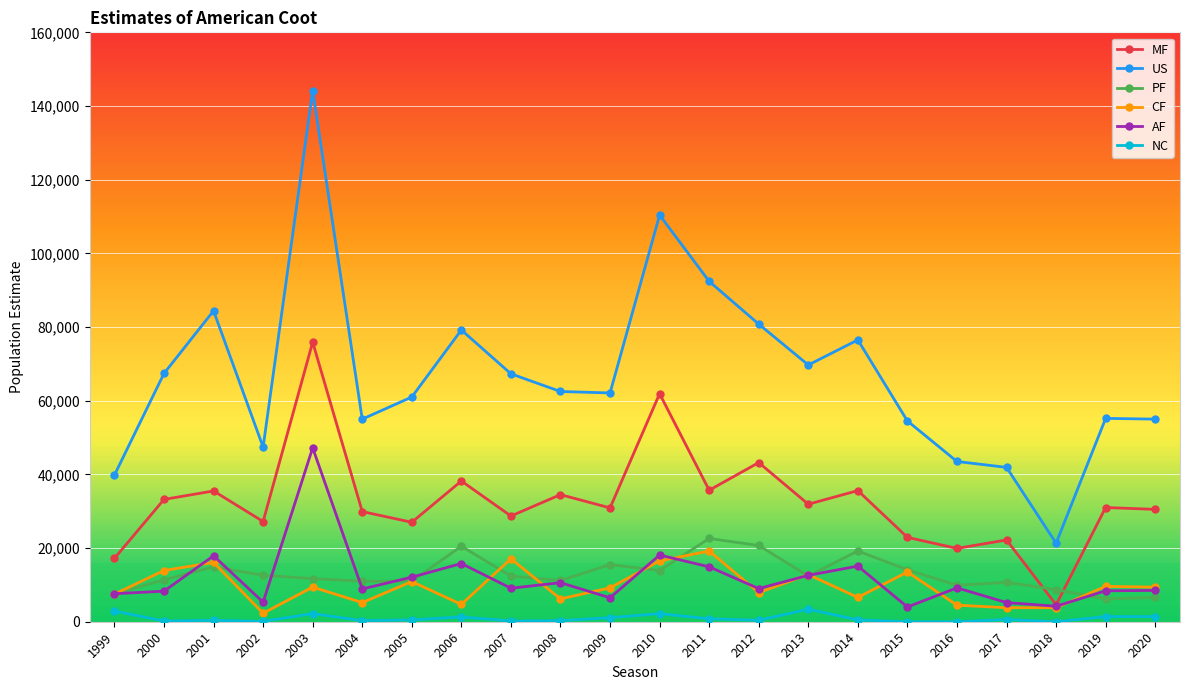

After their last crossing, which series has the higher values: PF or CF?

CF